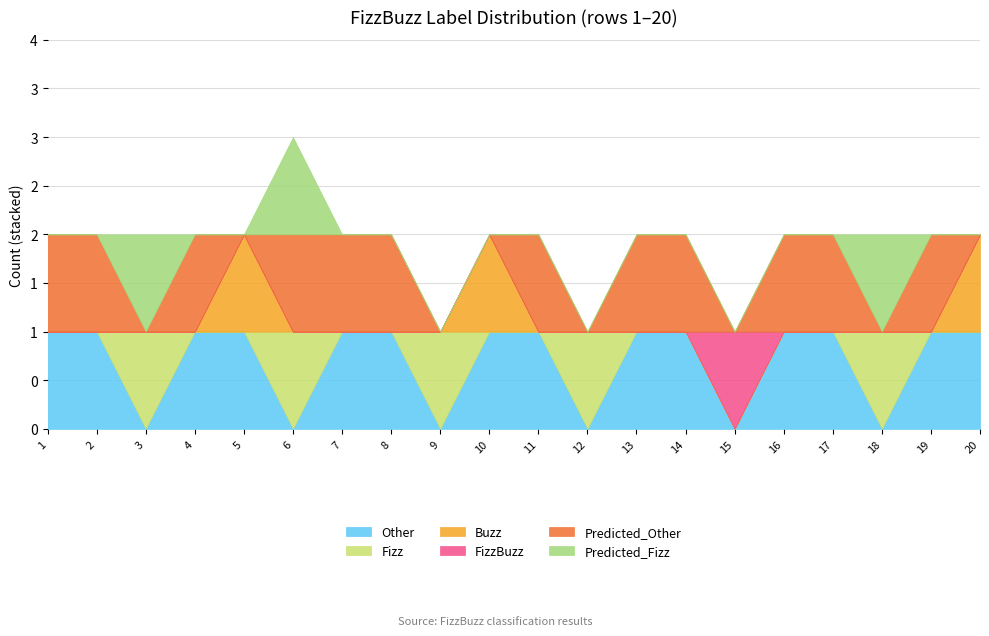

Rank the series at 11 from lowest to highest value.

Fizz, Buzz, FizzBuzz, Predicted_Fizz, Other, Predicted_Other